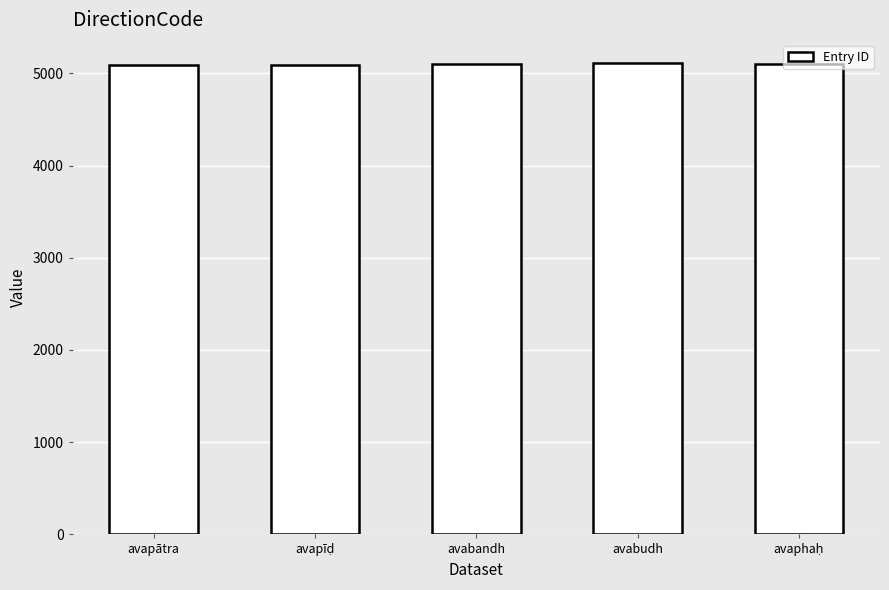

What is the sum of all values?

25491